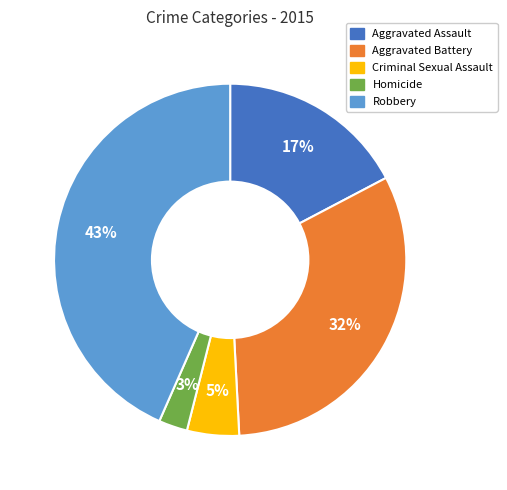

What is the ratio of the value at Homicide to the value at Criminal Sexual Assault?

0.6